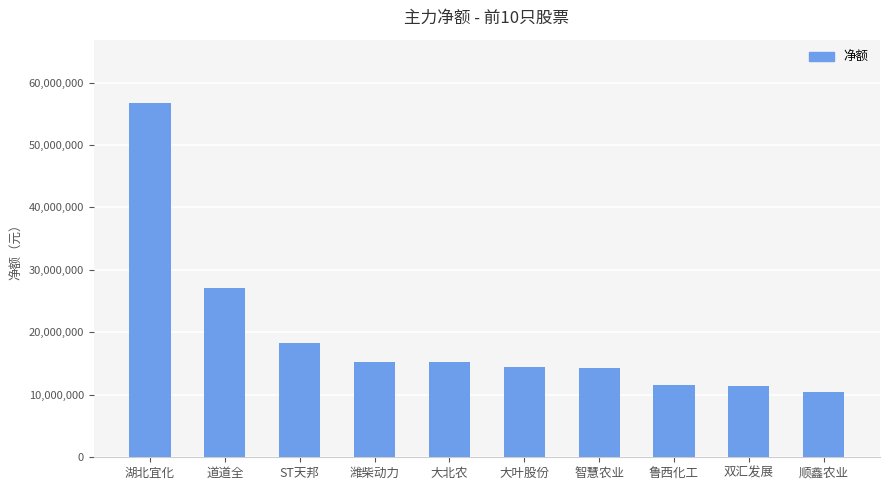

The chart shows a value of 15257863 at 大北农. True or false?

True